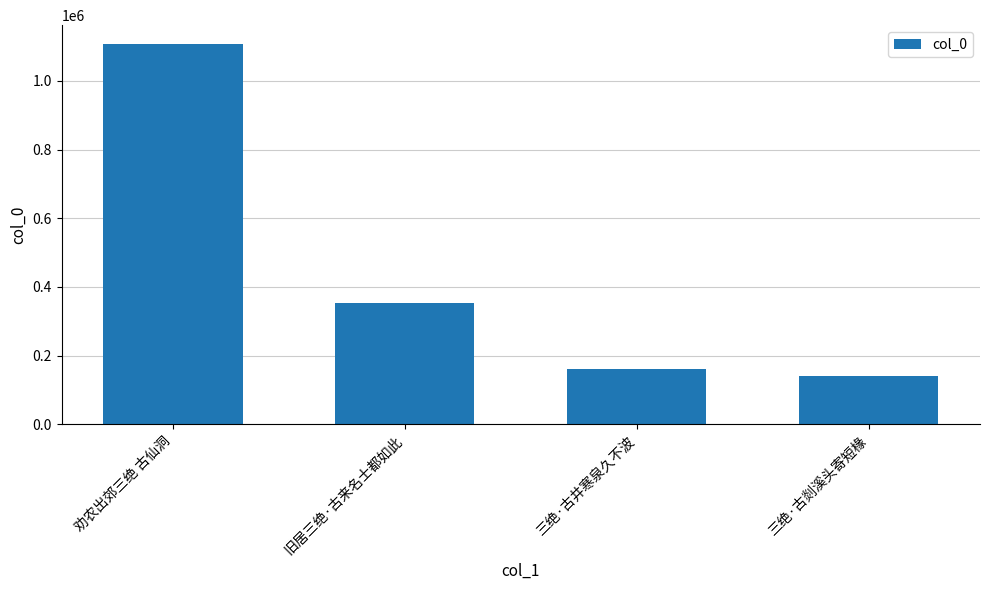

Are the bars grouped side by side (vs. stacked)?

No